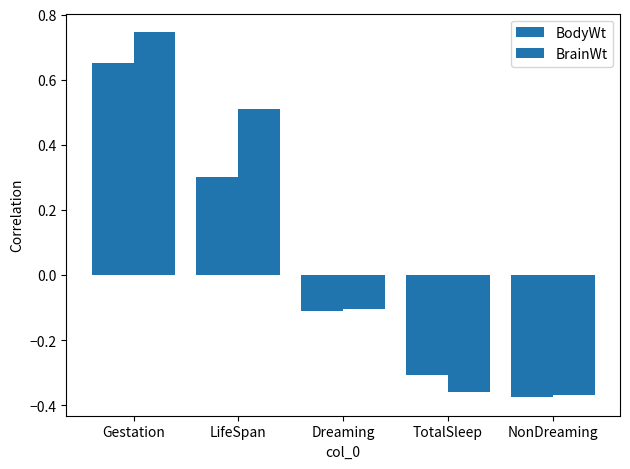

Count the BodyWt values in the range 0 to 1.

2